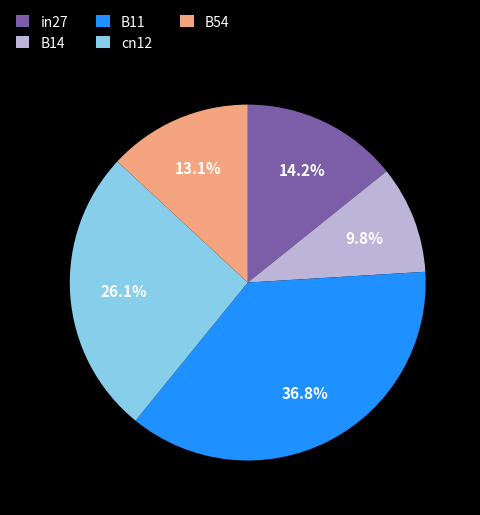

Does B14 account for over 50% of the chart?

No